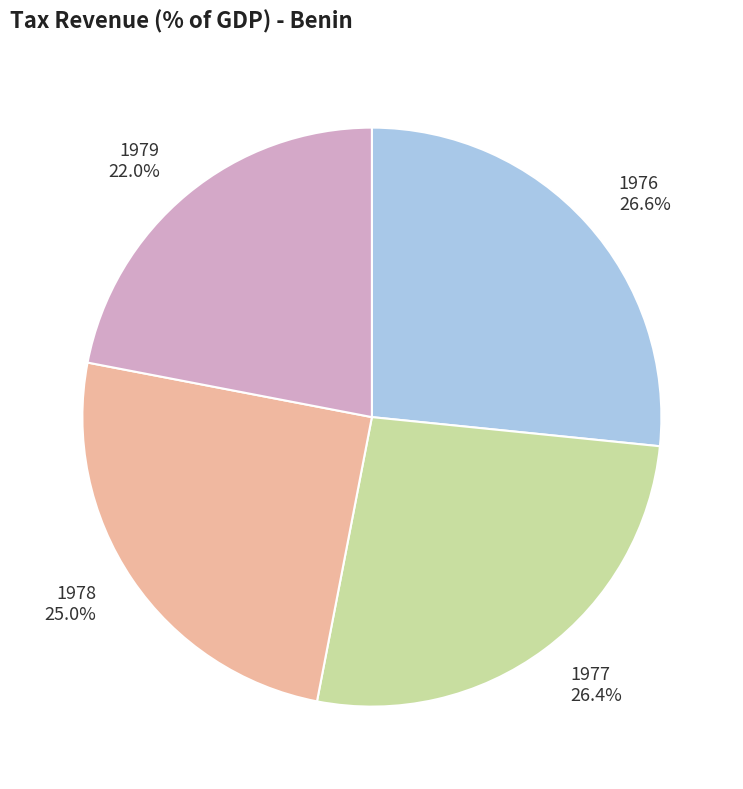

Does 1979 represent more than half of the total?

No